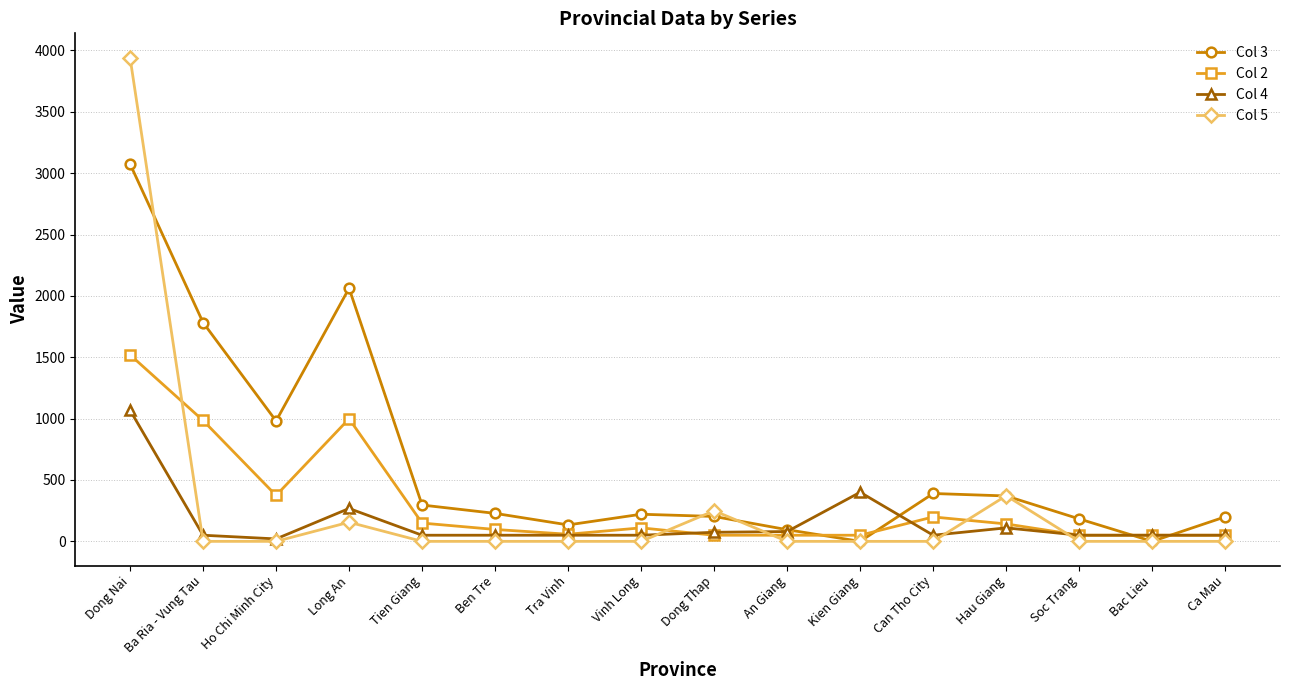

What is the maximum value shown in the chart?

3942